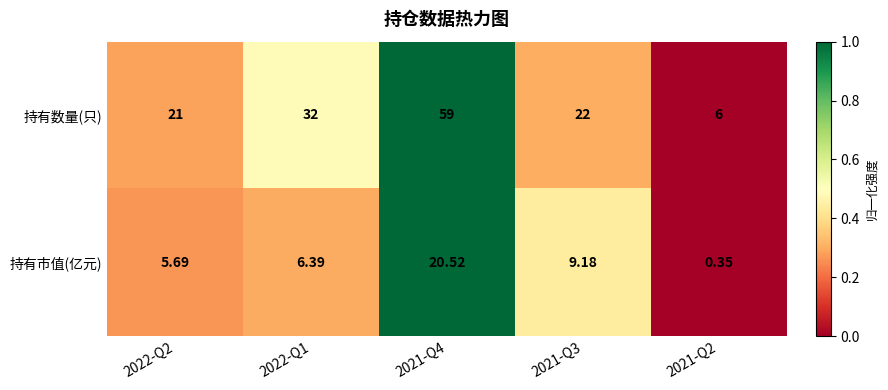

Which series has the widest spread of values?

持有数量(只)